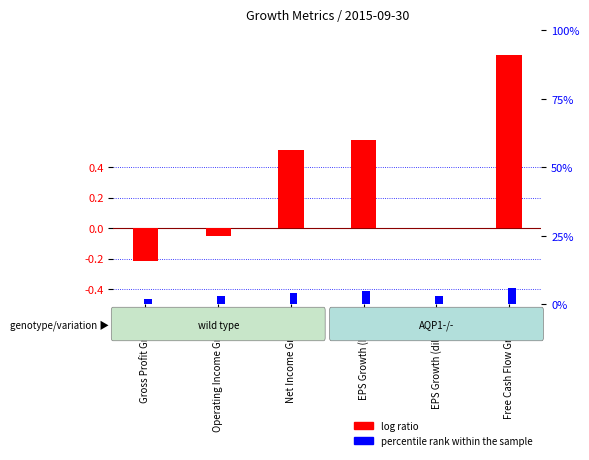

Which series has the largest total across all categories?

percentile rank within the sample